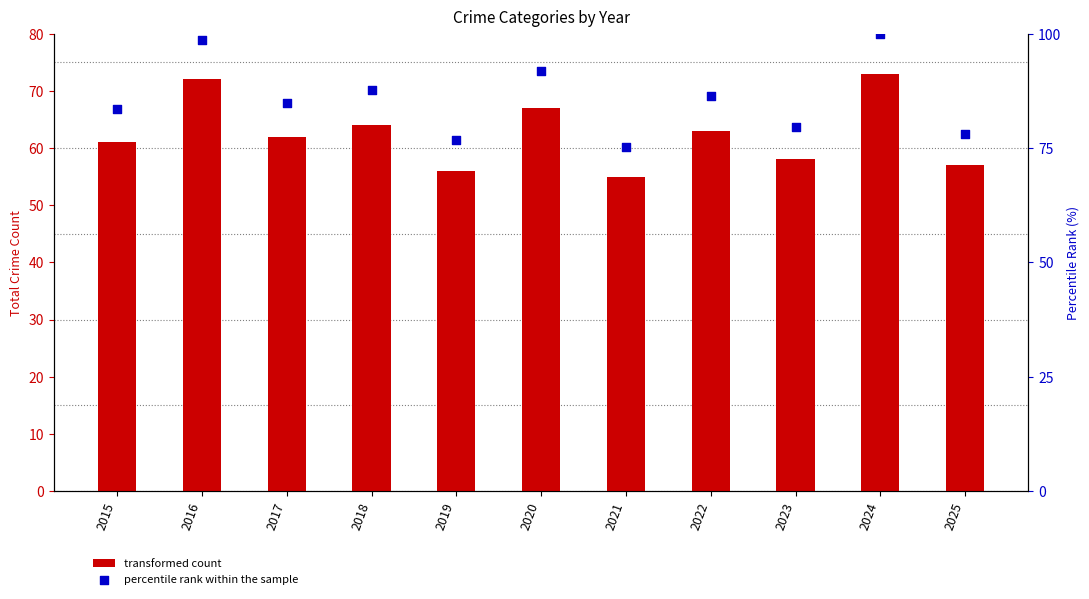

Is the value of transformed count at 2025 greater than the value of percentile rank within the sample at 2025?

No